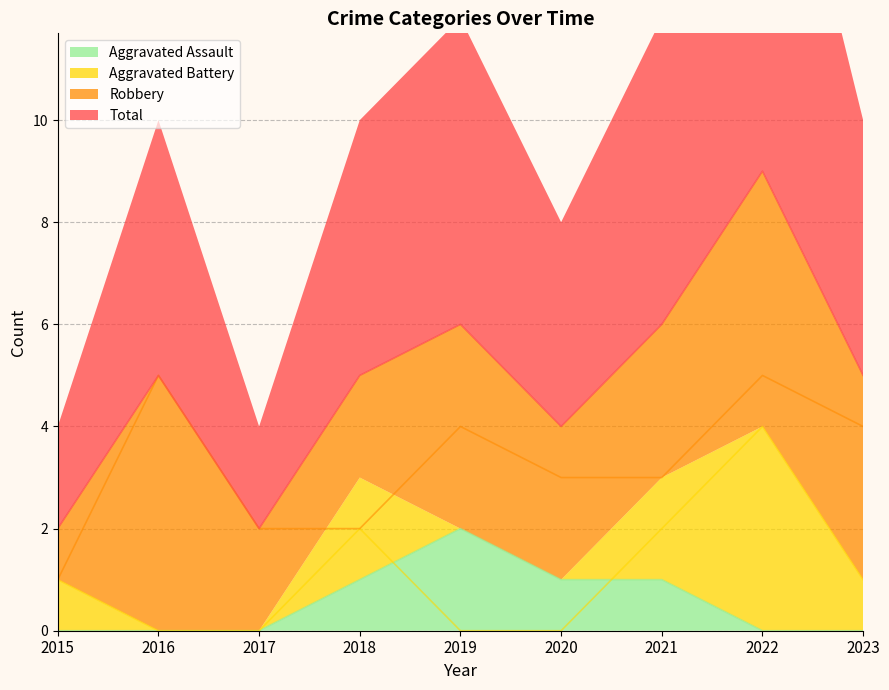

At which label does Aggravated Battery reach its minimum?

2016